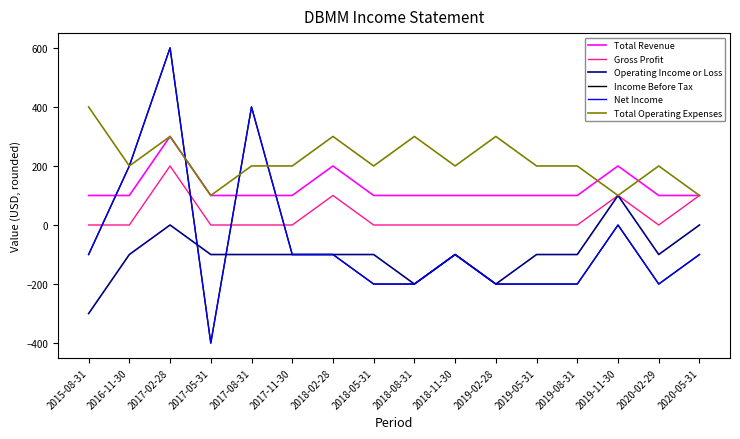

True or false: Operating Income or Loss has a value of -141 at 2018-05-31.

False